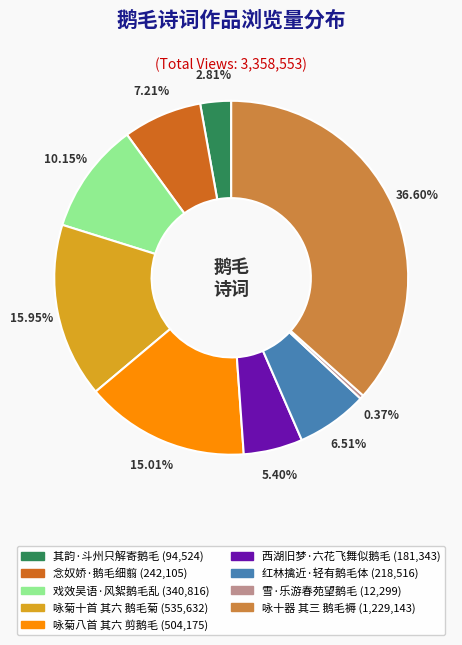

Which has a higher value, 红林擒近·轻有鹅毛体 or 咏菊八首 其六 剪鹅毛?

咏菊八首 其六 剪鹅毛